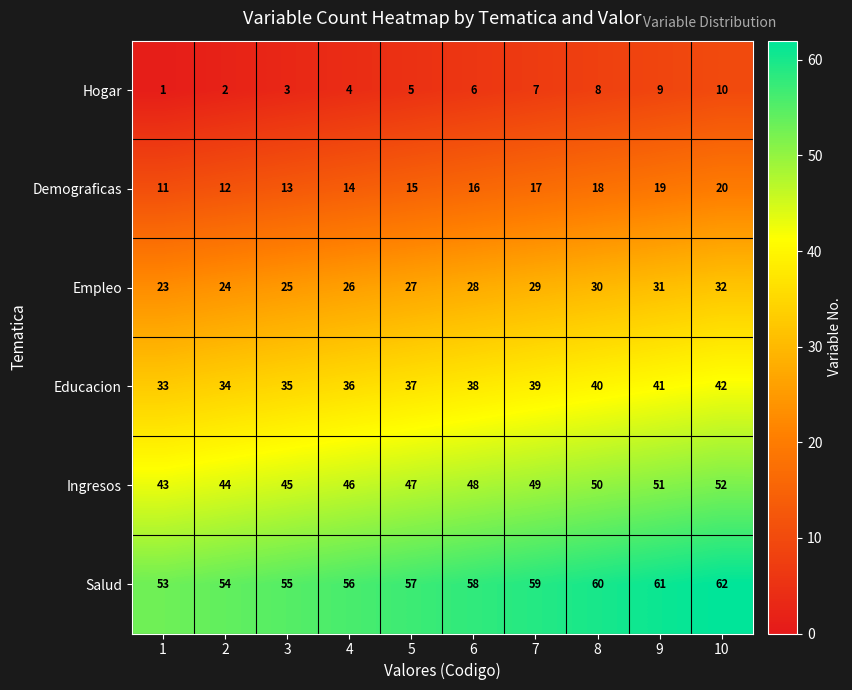

What is the sum of the Hogar values at 9 and 5?

14